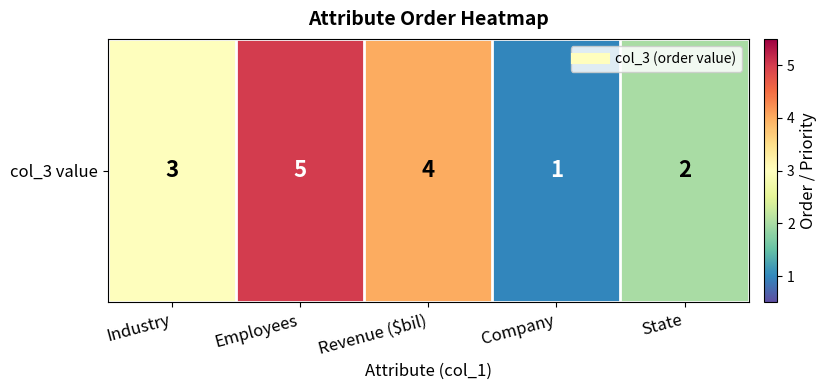

Count the number of data series in this chart.

1